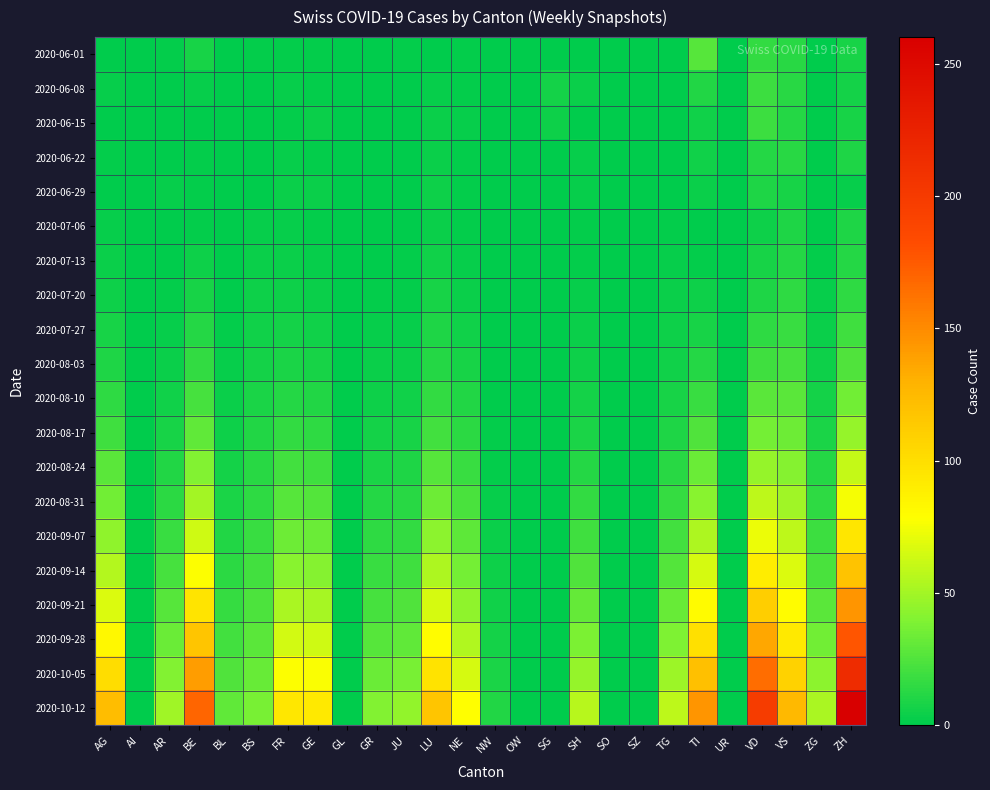

List the series in order of their peak value, lowest first.

2020-06-29, 2020-07-06, 2020-07-13, 2020-06-22, 2020-07-20, 2020-06-08, 2020-06-15, 2020-07-27, 2020-08-03, 2020-06-01, 2020-08-10, 2020-08-17, 2020-08-24, 2020-08-31, 2020-09-07, 2020-09-14, 2020-09-21, 2020-09-28, 2020-10-05, 2020-10-12